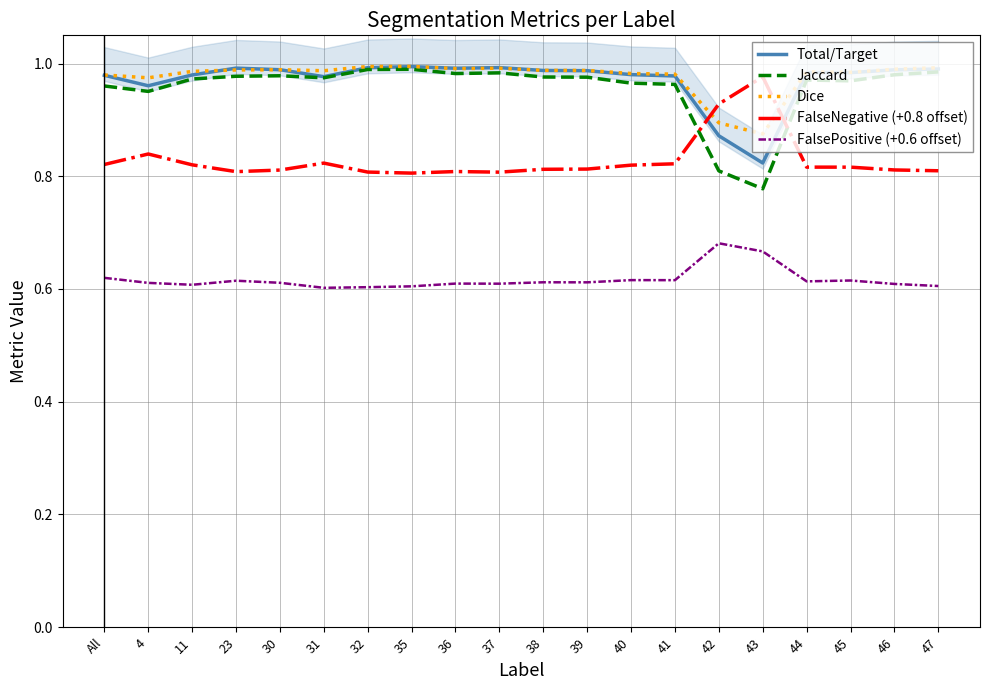

True or false: Jaccard and FalsePositive (+0.6 offset) cross at least once.

False